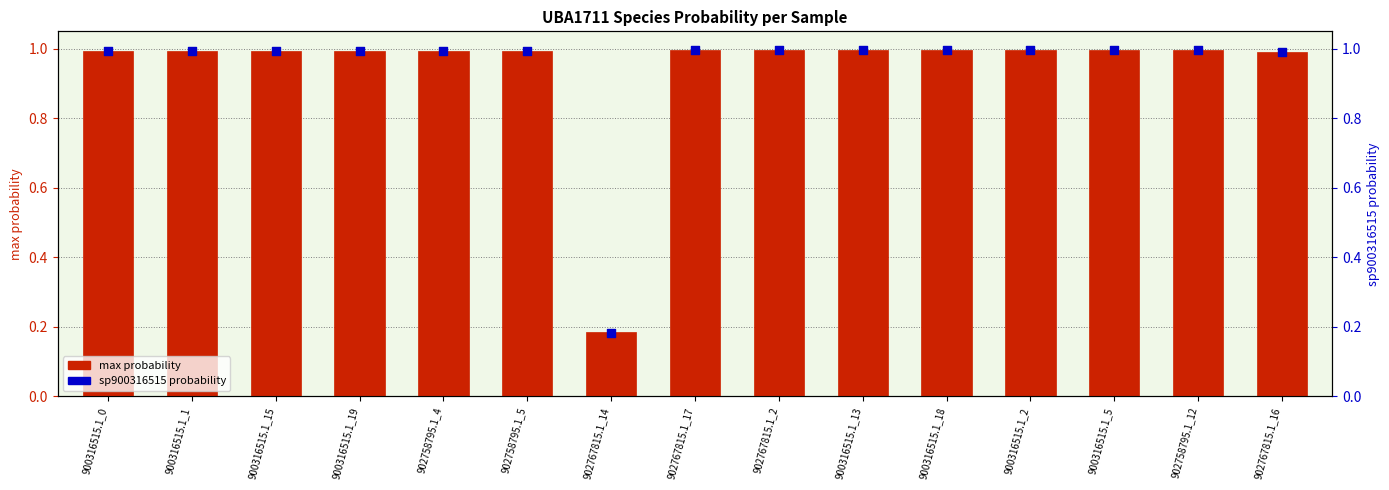

What are all the series names shown in the legend?

max probability, sp900316515 probability